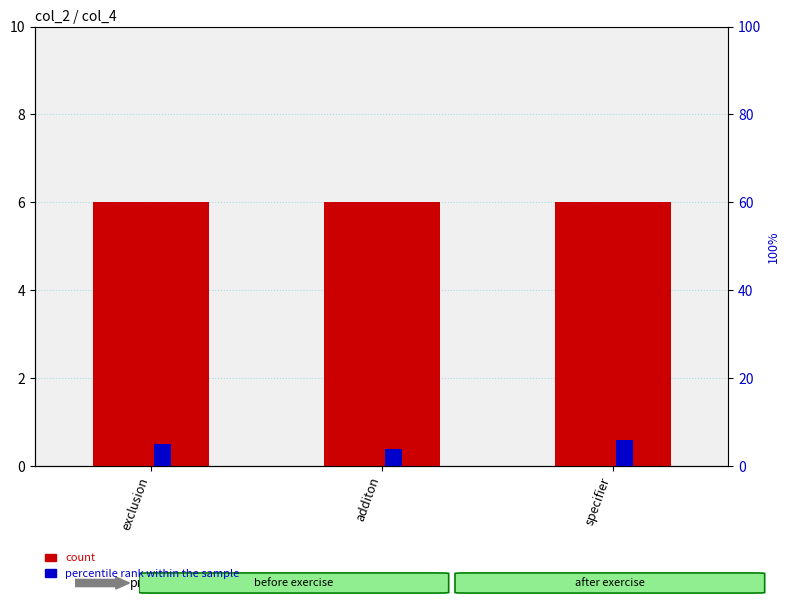

What is the average value of the col_4 (count) series?

6